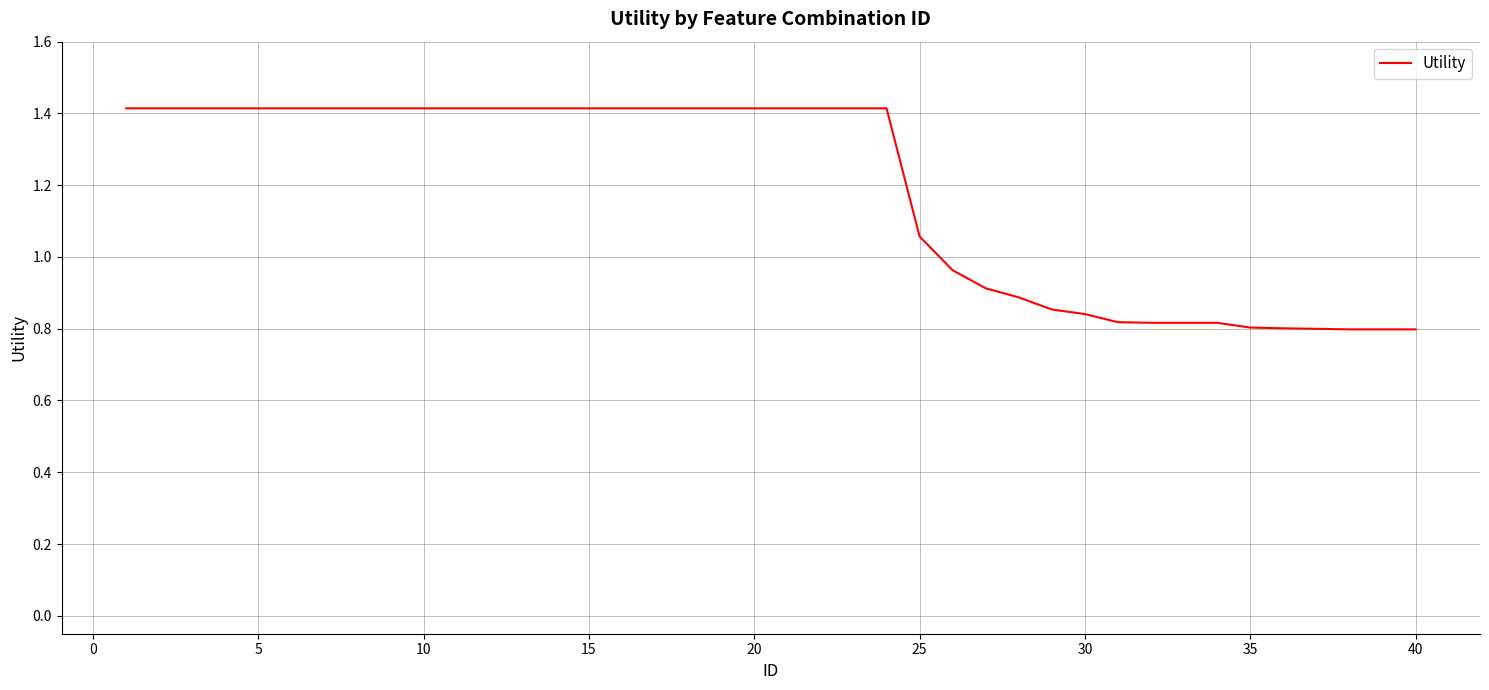

What is the greatest value displayed?

1.4